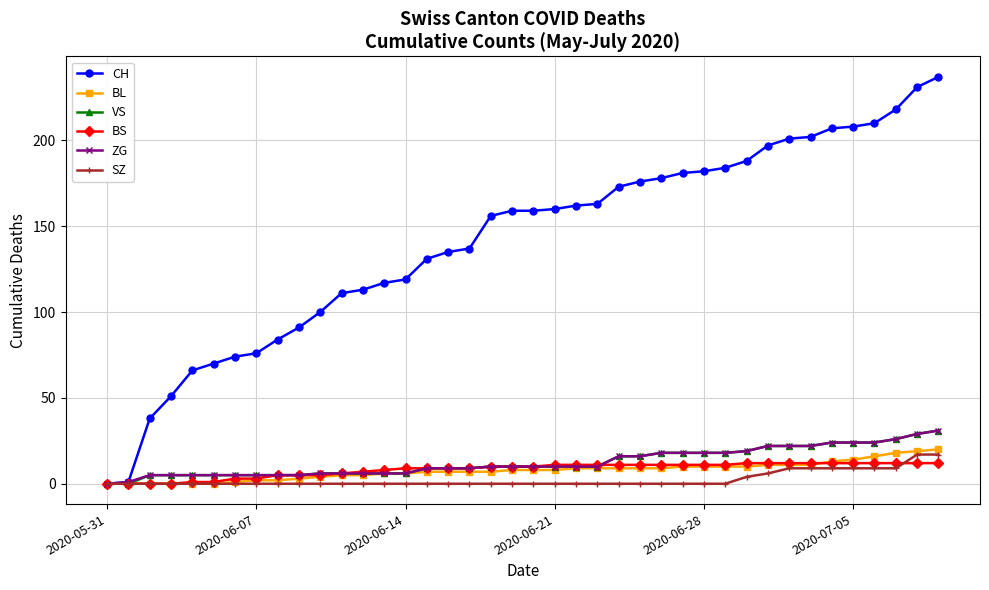

Which series has the largest total across all categories?

CH